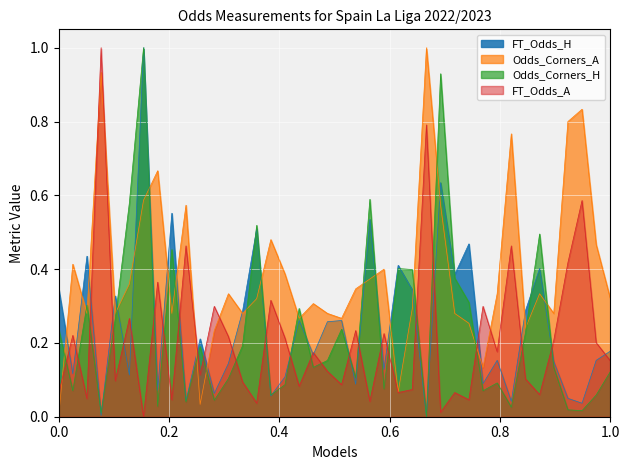

What is the total value across all series at 37?

1.3